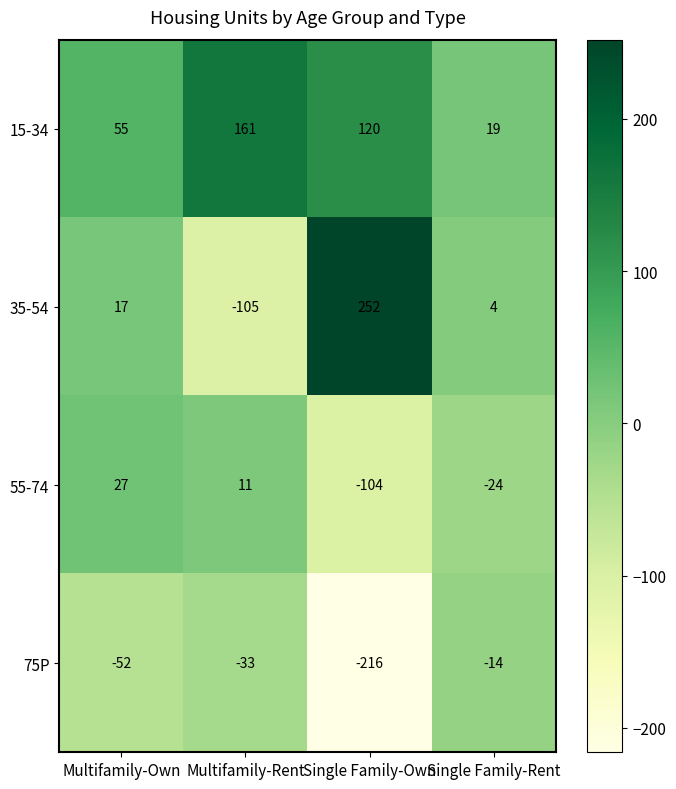

Reading left to right, what are all the values shown in this chart?

15-34: 55	161	120	19
35-54: 17	-105	252	4
55-74: 27	11	-104	-24
75P: -52	-33	-216	-14